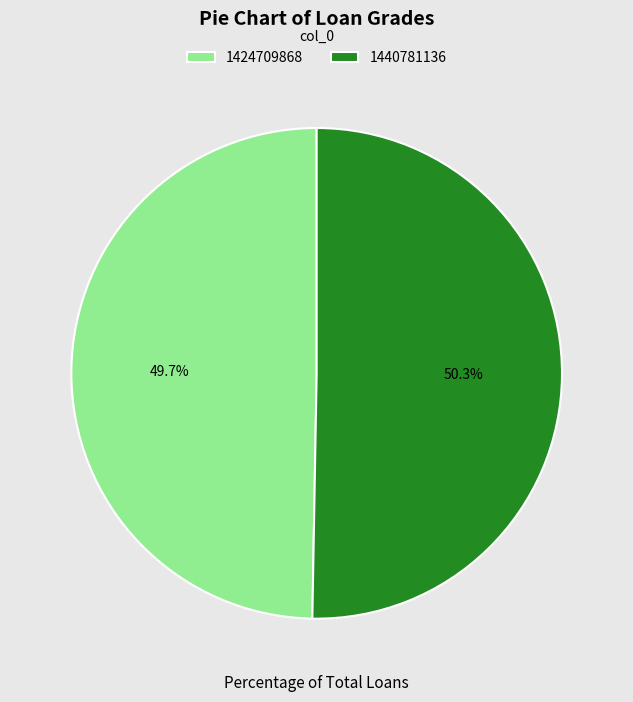

To the nearest percent, what portion does 1440781136 represent?

50%